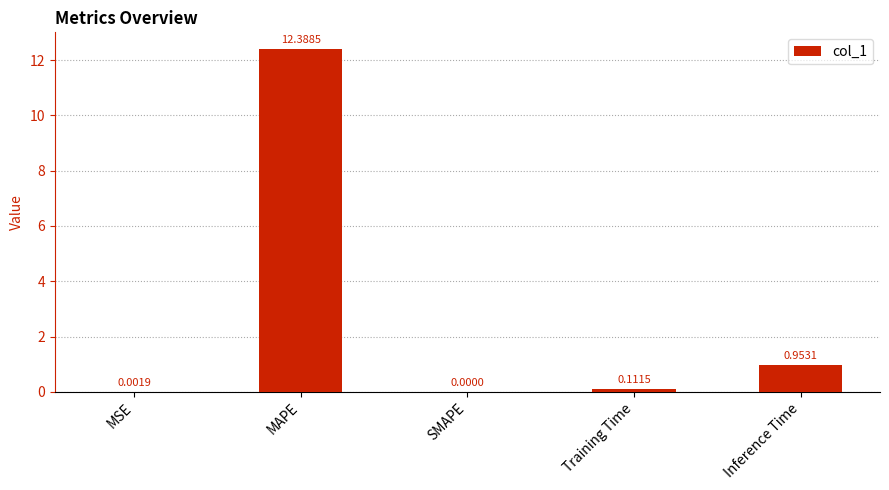

What is the sum of all values?

13.5